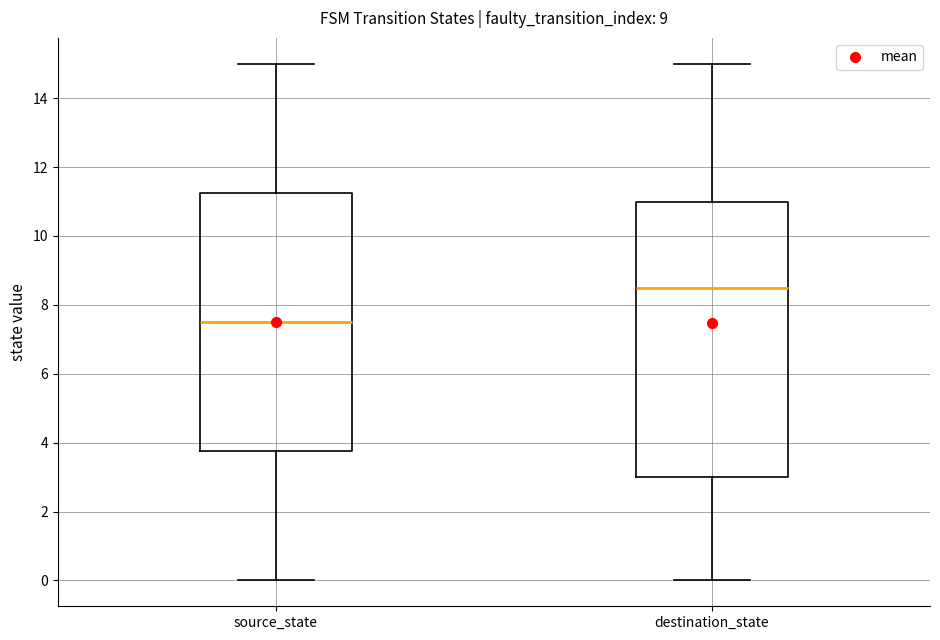

Where is the upper edge of the box for source_state on the y-axis? The values are not printed on the chart, so give them approximately, as read against the axis.

11.2